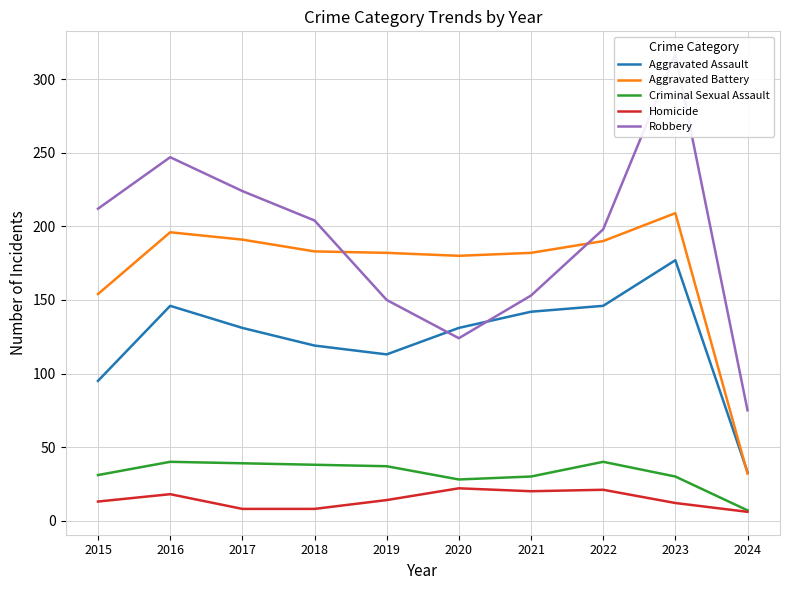

True or false: Aggravated Assault and Criminal Sexual Assault cross at least once.

False